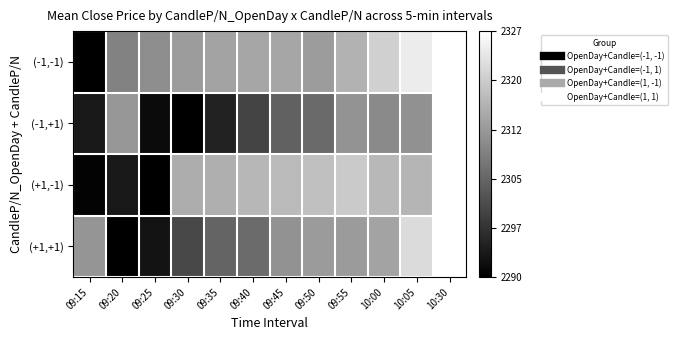

At which category is the sum across all series the highest?

10:30